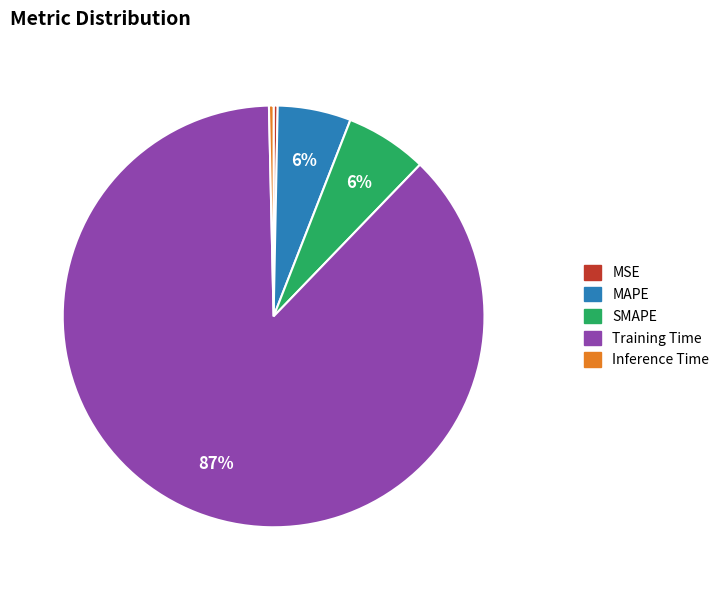

To the nearest percent, what is the average slice percentage?

20%